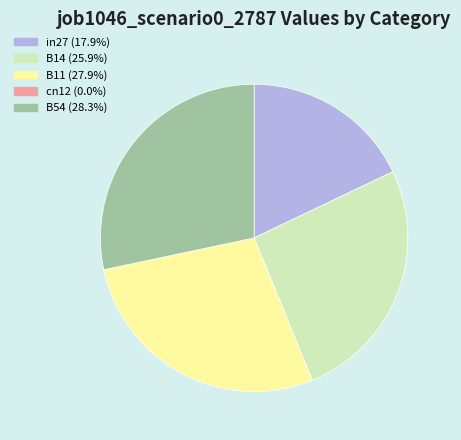

Combined, do B11 (27.9%) and B14 (25.9%) account for over 50%?

Yes